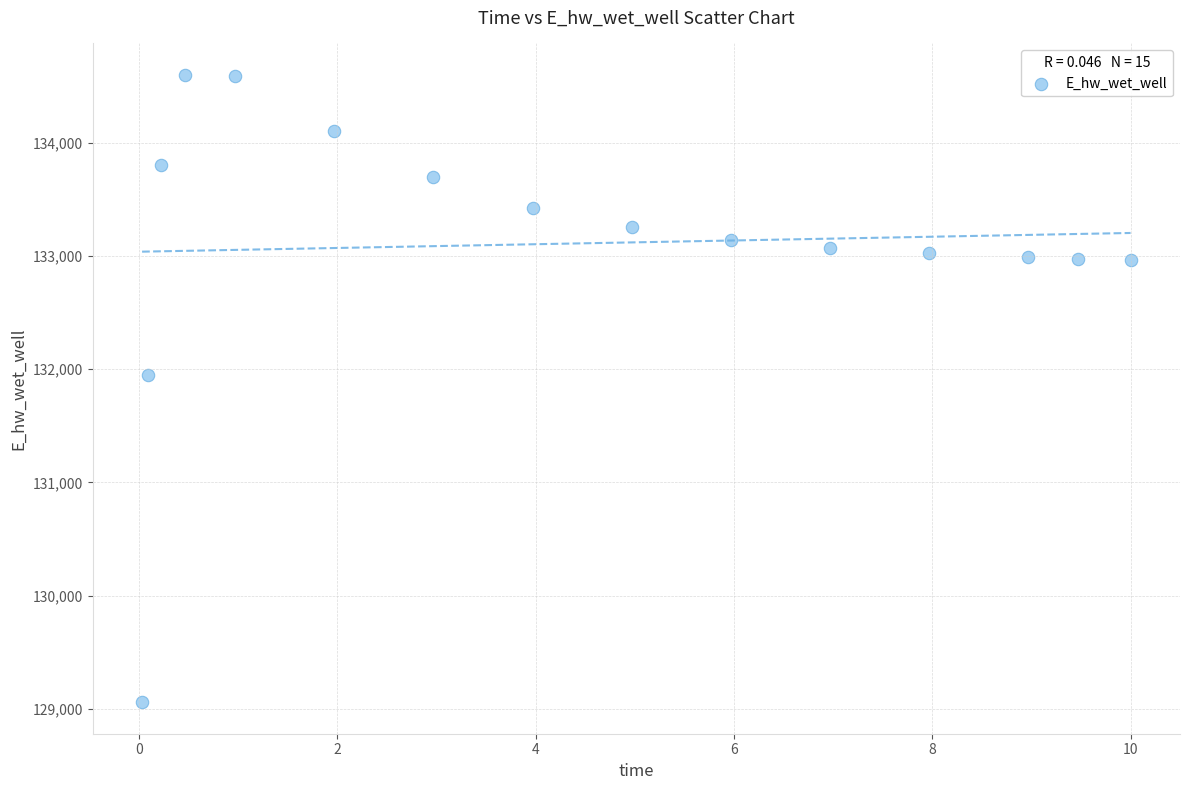

What is the range of Y values (max minus min)?

5538.9